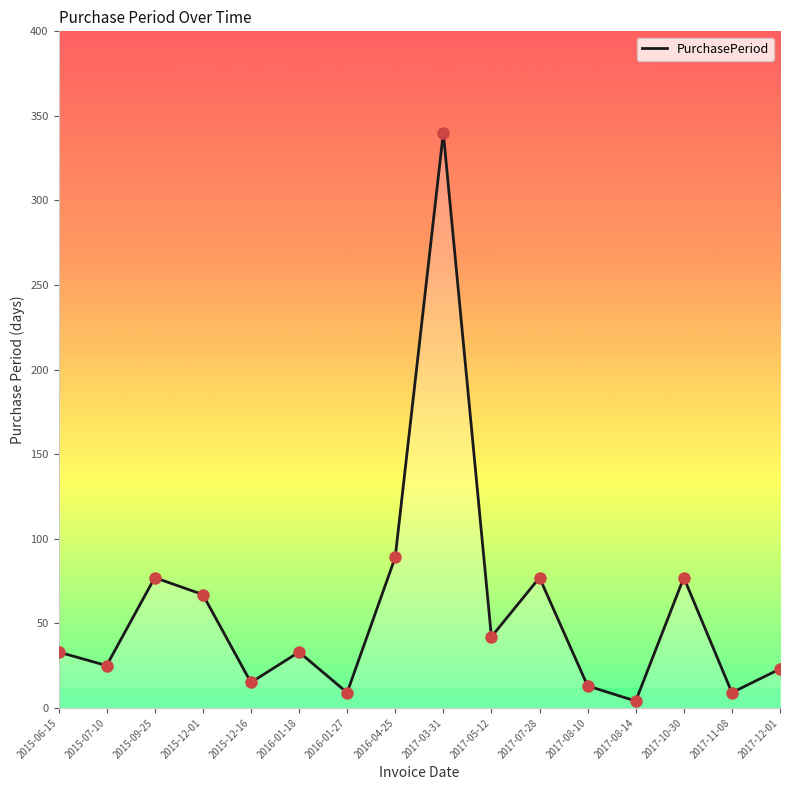

What is the ratio of the value at 2015-09-25 to the value at 2015-12-16?

5.1